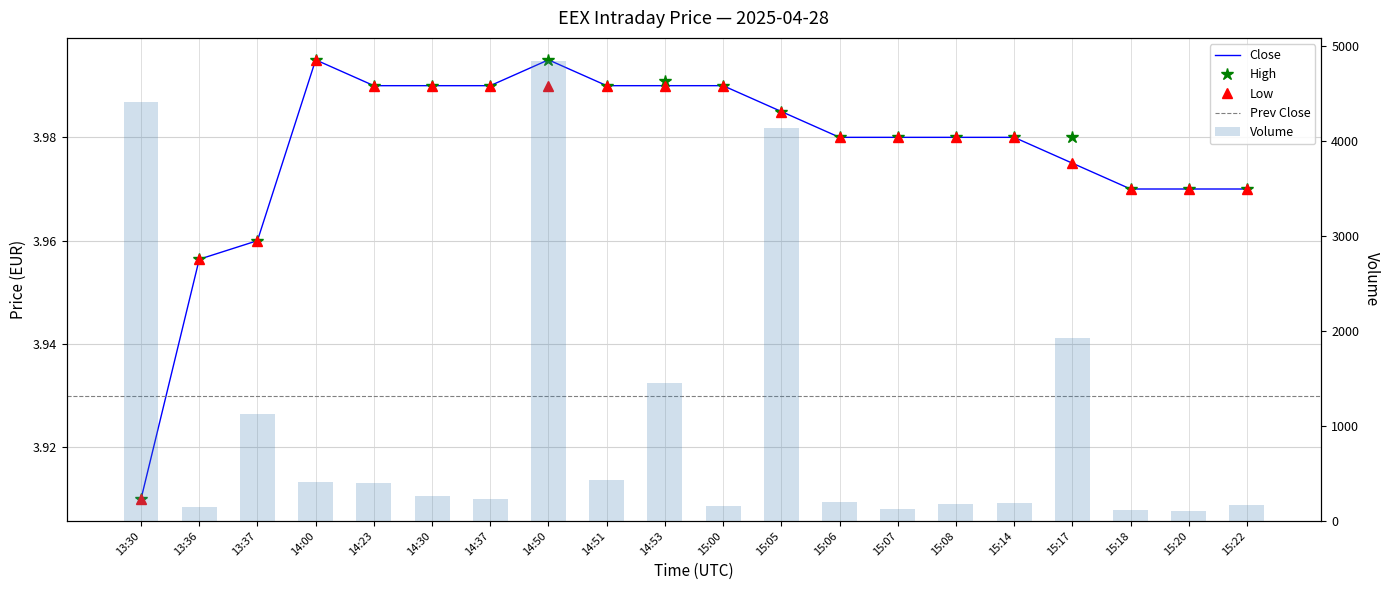

What is the label of the 4th bar from the right?

15:17